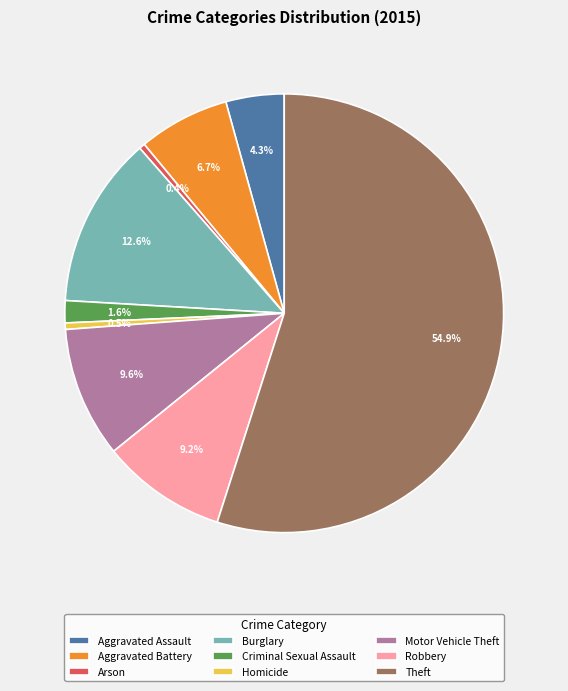

Does Theft account for over 50% of the chart?

Yes